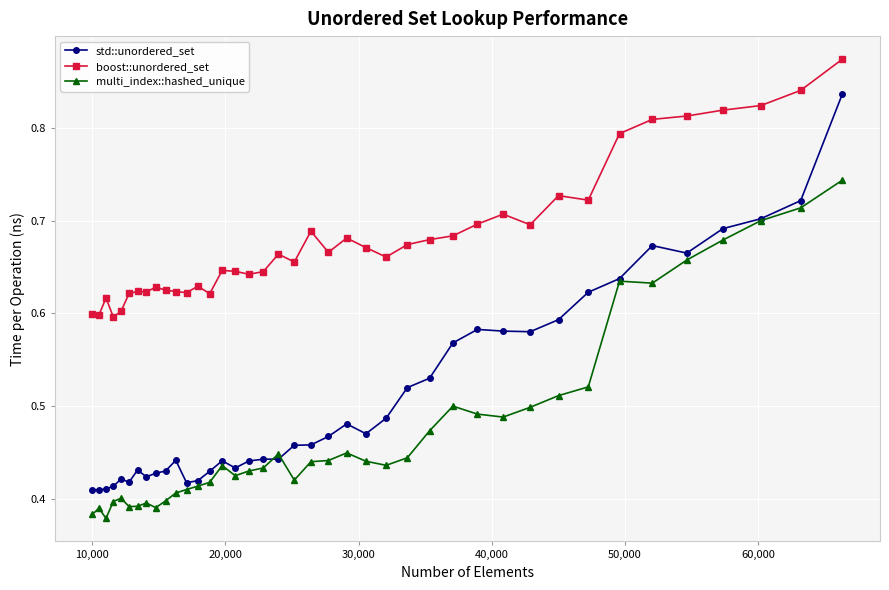

Which series has the largest total across all categories?

boost::unordered_set